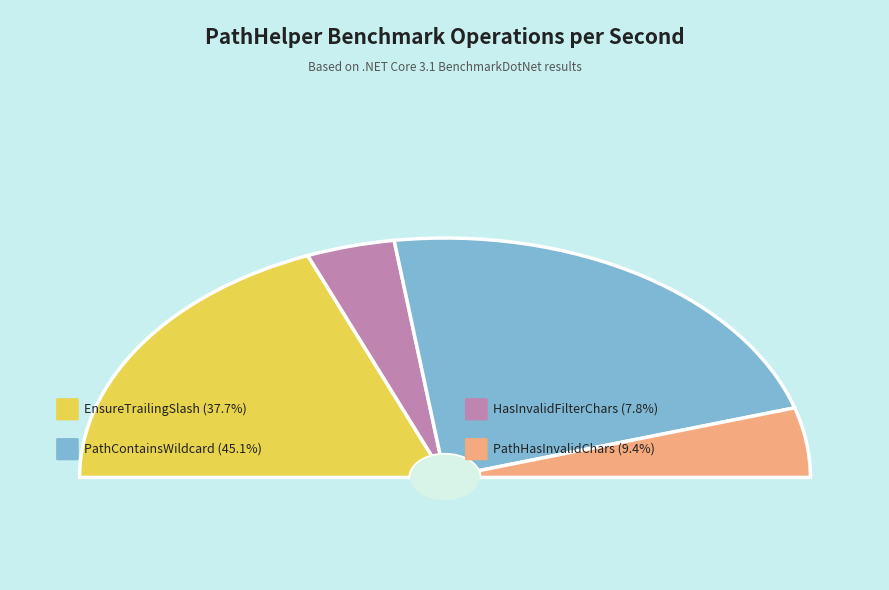

Approximately how many times larger is the value at HasInvalidFilterChars compared to PathHasInvalidChars?

0.8